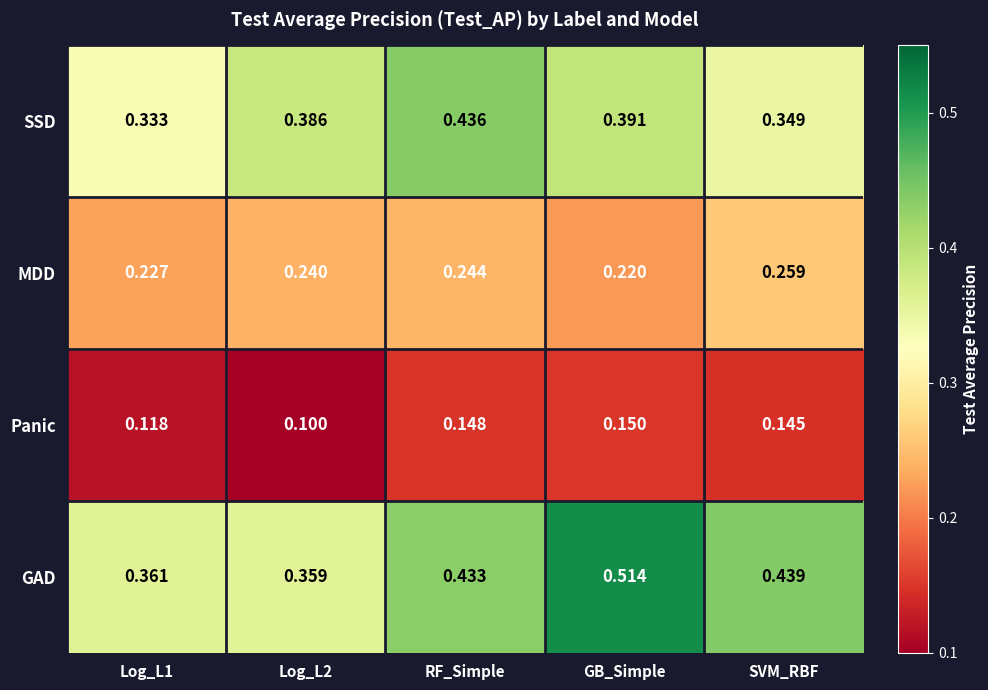

At which label does MDD reach its minimum?

GB_Simple